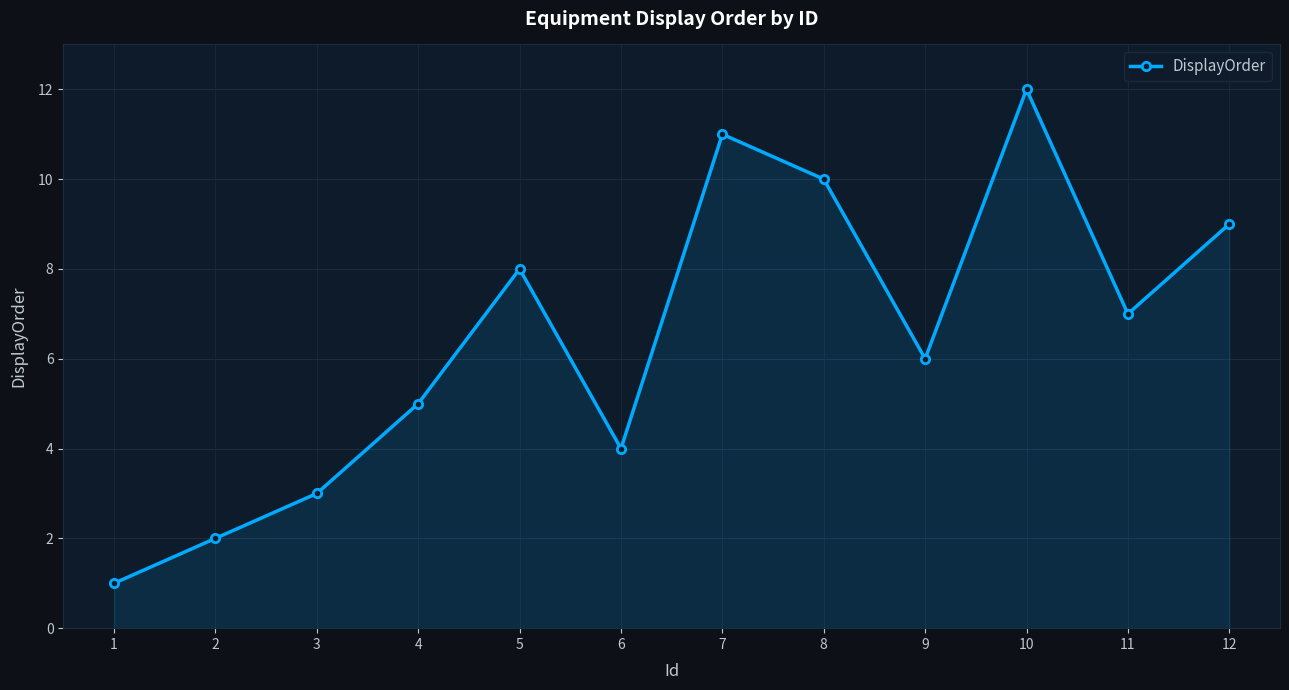

What is the value of the 5th point from the left?

8